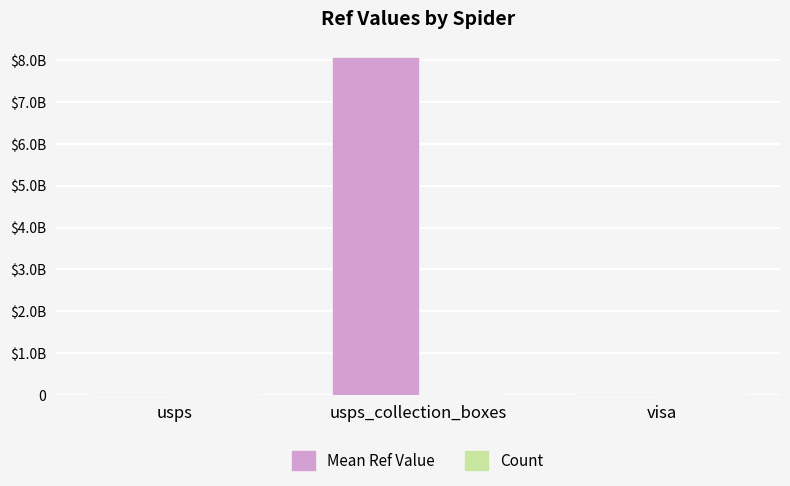

At which category is the sum across all series the highest?

usps_collection_boxes